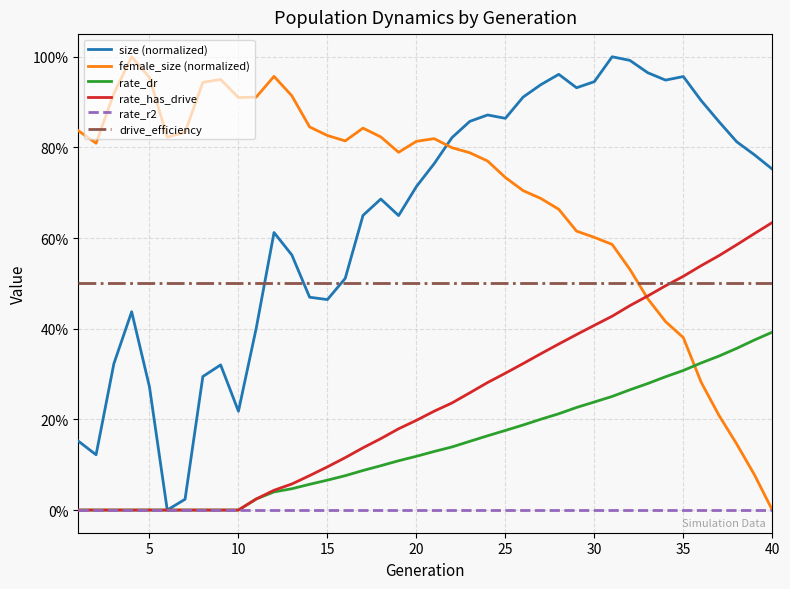

What is the difference between the maximum and minimum values in the rate_dr series?

0.4